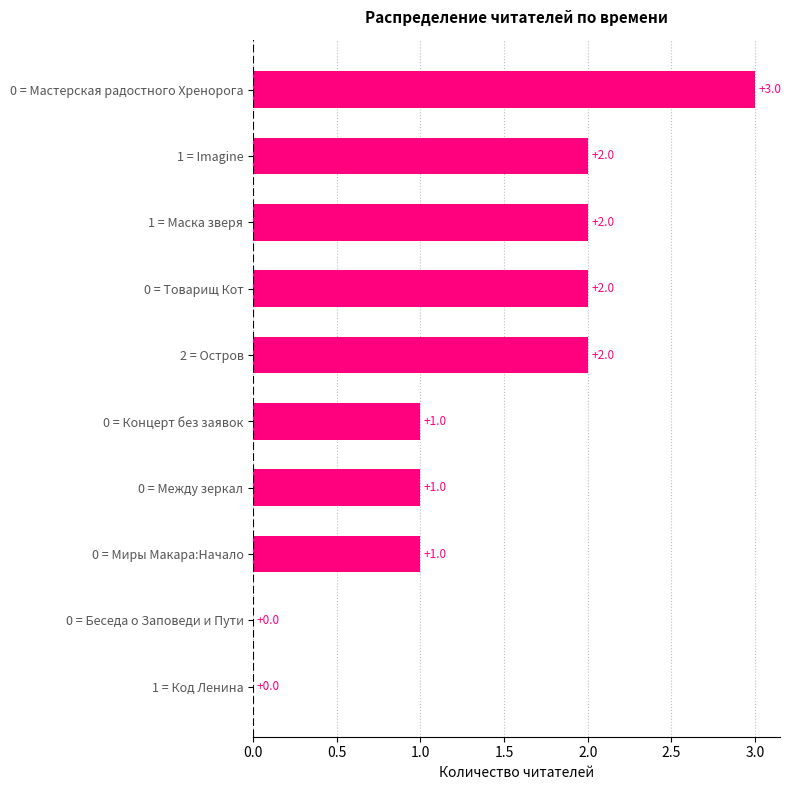

What is the sum of all values?

14